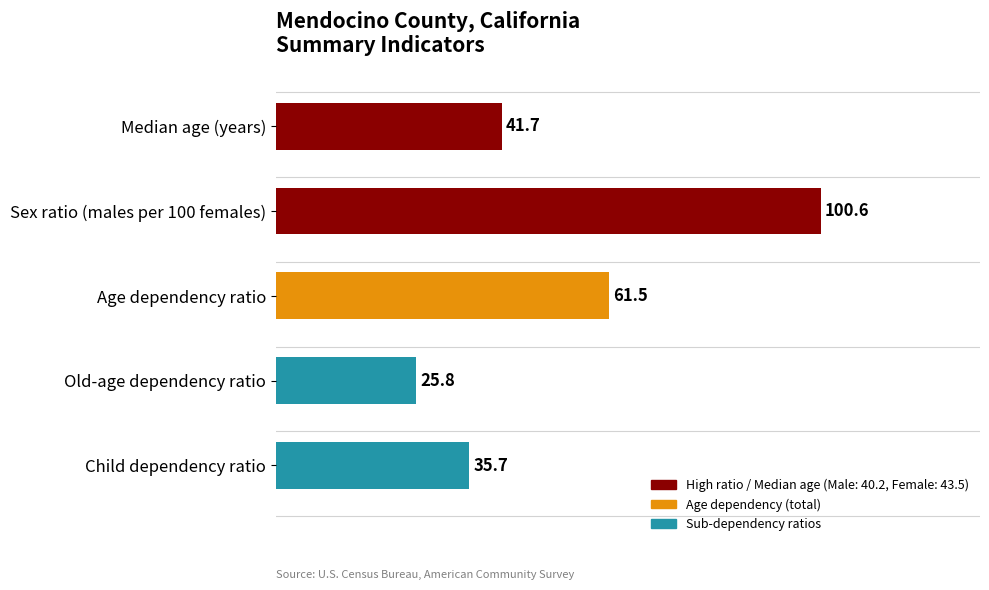

List the labels in order of value, smallest first.

Old-age dependency ratio, Child dependency ratio, Median age (years), Age dependency ratio, Sex ratio (males per 100 females)